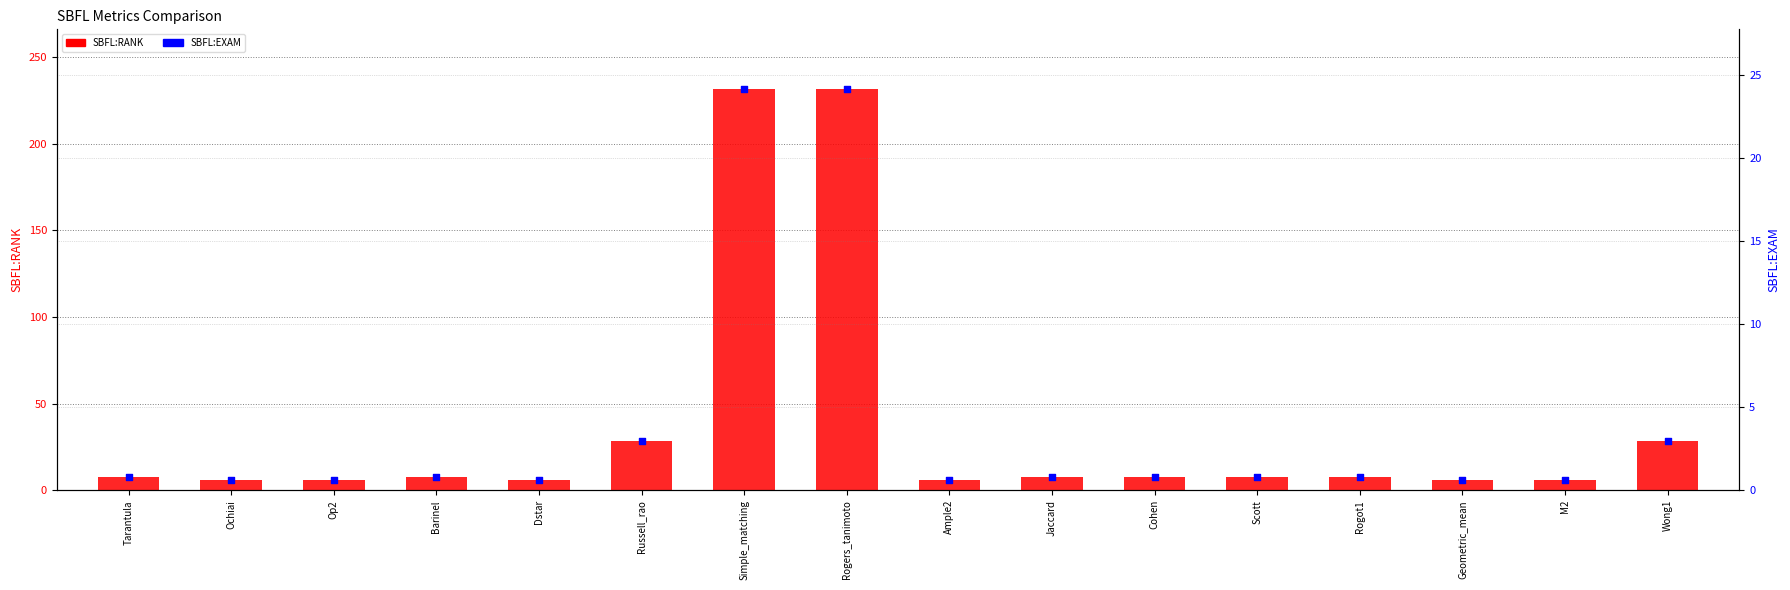

Is the value of SBFL:EXAM at Simple_matching greater than the value of SBFL:RANK at Scott?

Yes